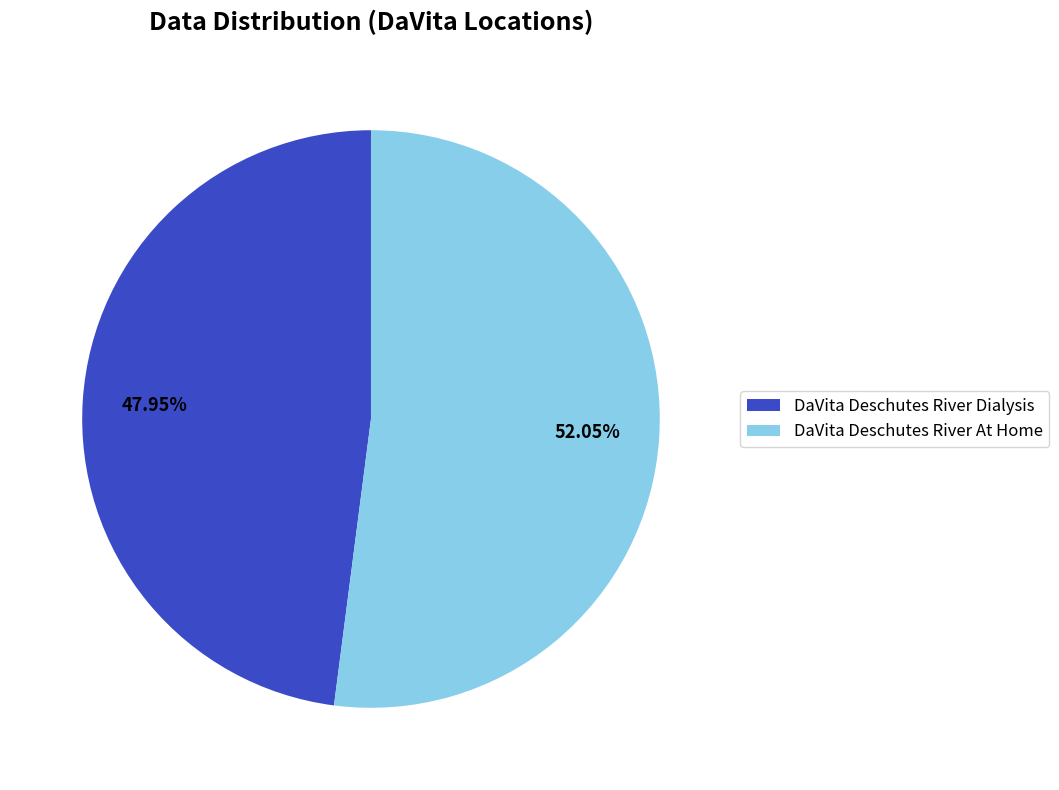

Rank the categories by value from lowest to highest.

DaVita Deschutes River Dialysis, DaVita Deschutes River At Home